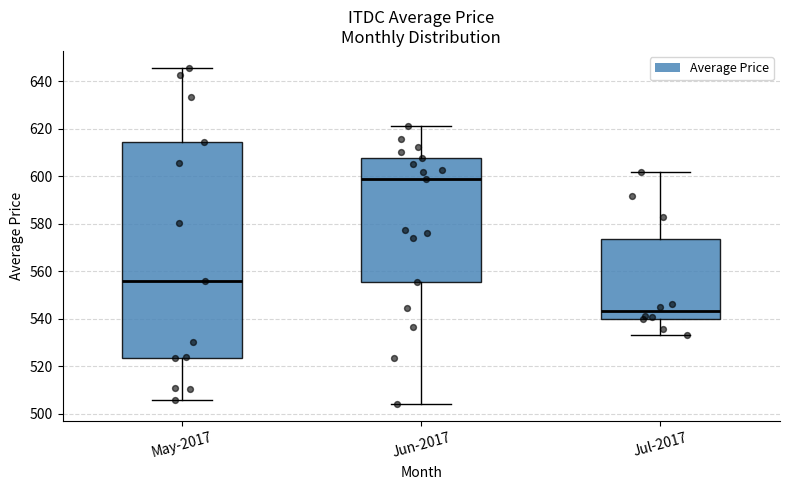

Reading left to right, read every box against the y-axis: the position of its median line, the range the box covers, and the ends of its whiskers. The values are not printed on the chart, so give them approximately, as read against the axis.

May-2017: median 556, box 524 to 614, whiskers 506 to 646
Jun-2017: median 598, box 556 to 608, whiskers 504 to 622
Jul-2017: median 544, box 540 to 574, whiskers 534 to 602